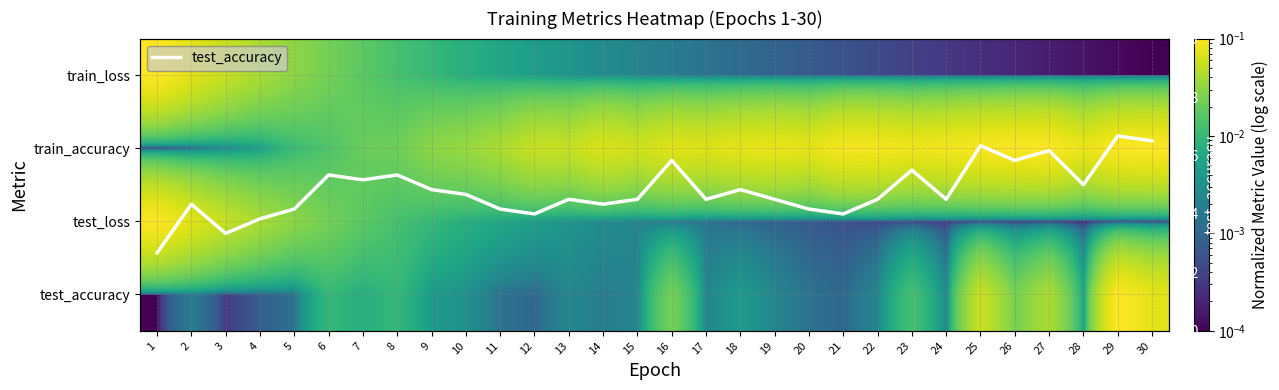

The value of test_accuracy at 10 is 0.5. True or false?

True